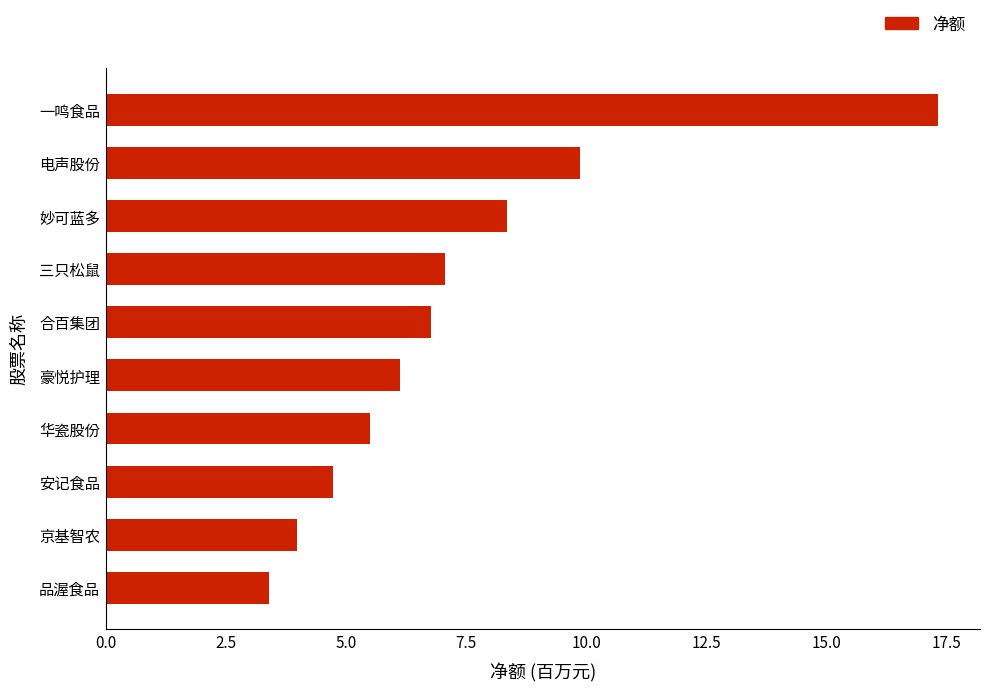

How many categories are shown in the chart?

10